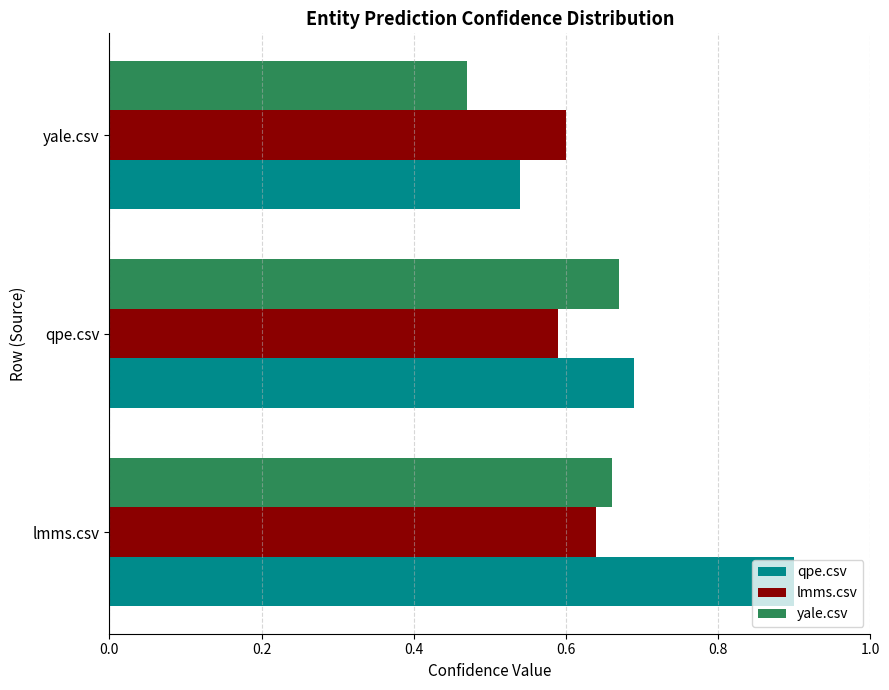

True or false: lmms.csv has a value of 0.3 at qpe.csv.

False